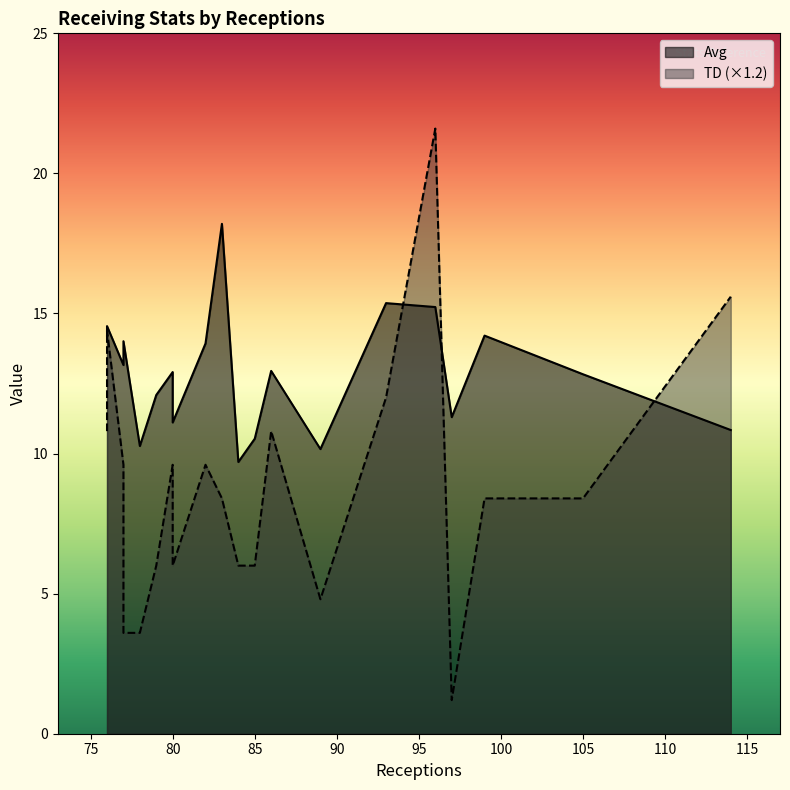

Is the value of TD at 82 greater than the value of Avg at 85?

No